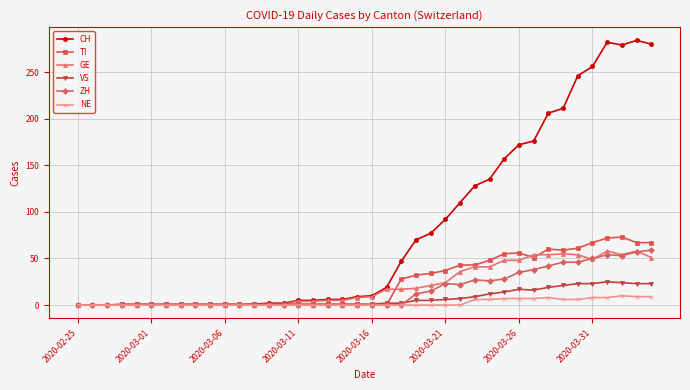

What is the highest value of the VS series?

25